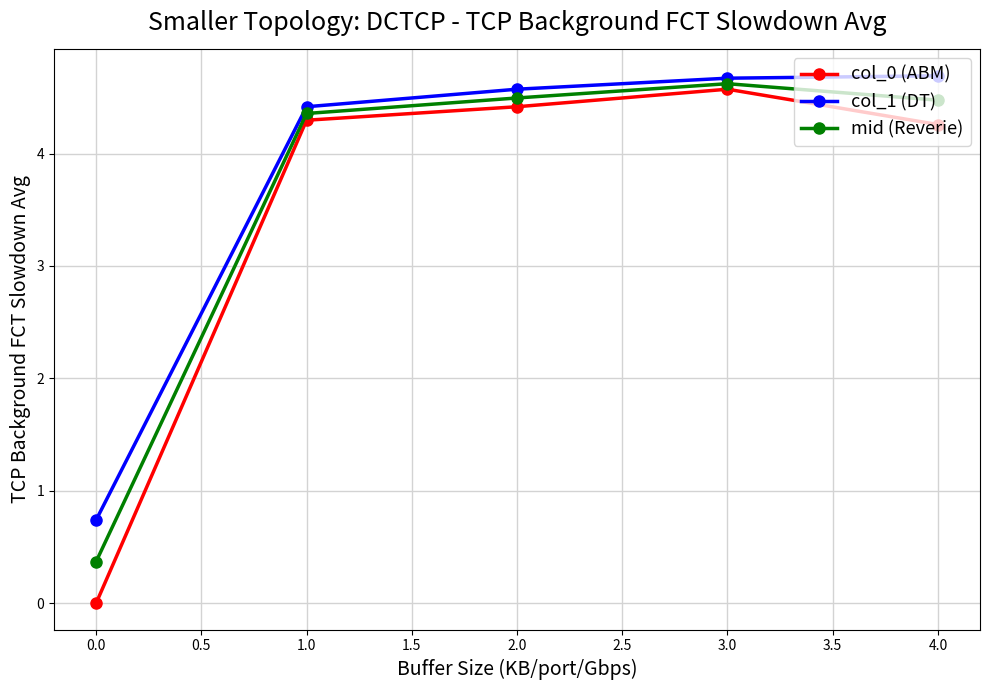

At which label is mid (Reverie) closest to 2?

0.0